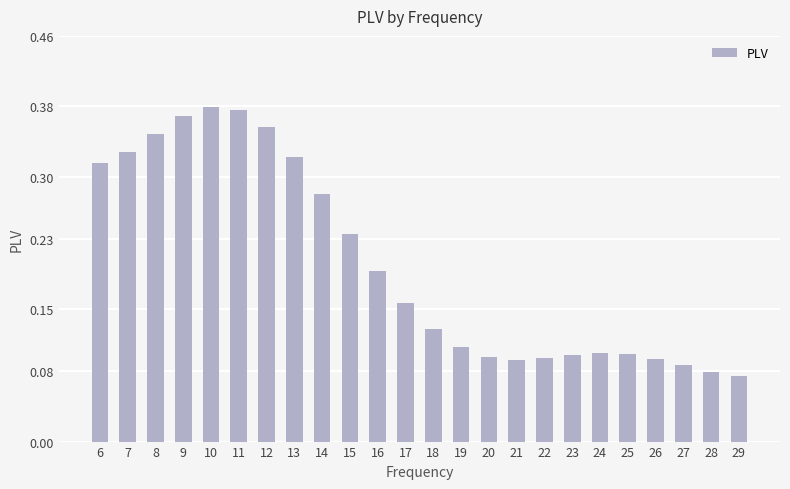

Count the values in the range 0 to 1.

24